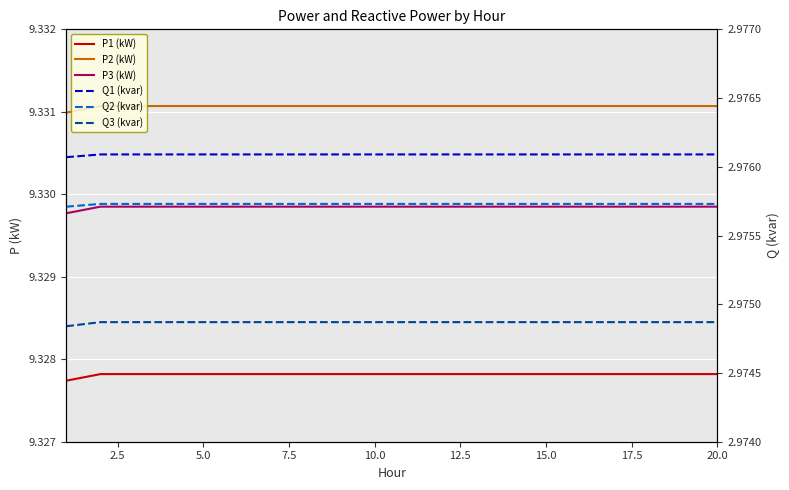

Is the value of P1 (kW) at 12 greater than the value of Q1 (kvar) at 16?

Yes